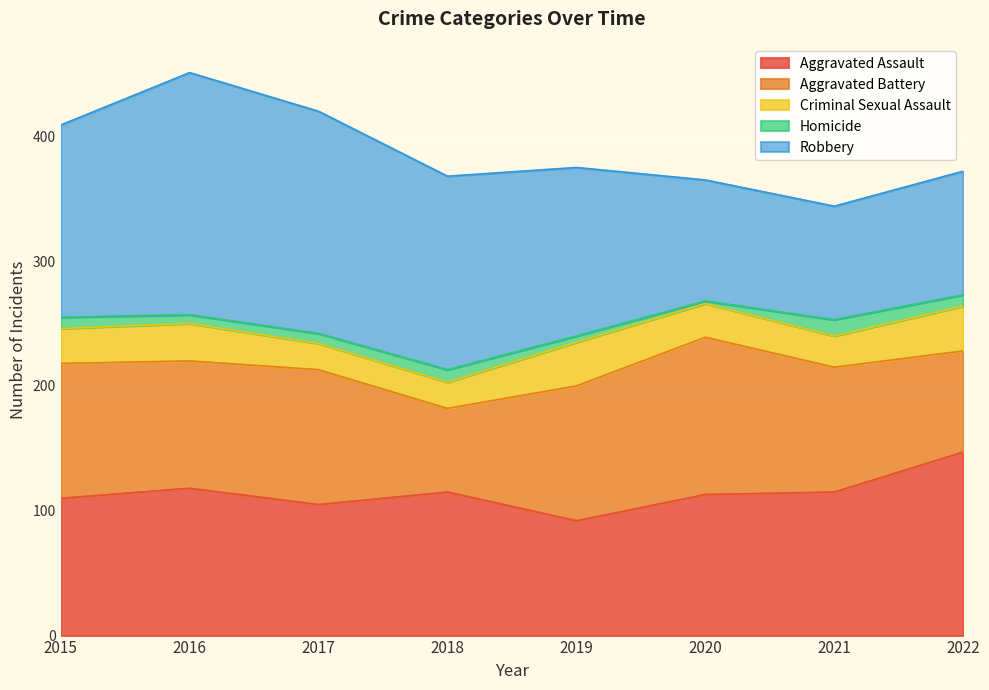

After their last crossing, which series has the higher values: Aggravated Battery or Robbery?

Robbery